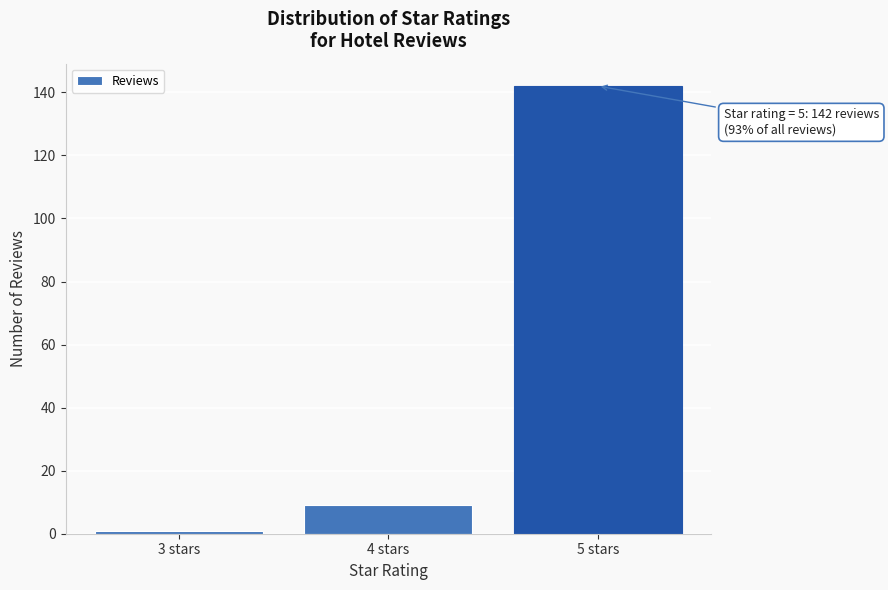

Reading right to left, extract all data points from this chart.

5 stars=142	4 stars=9	3 stars=1